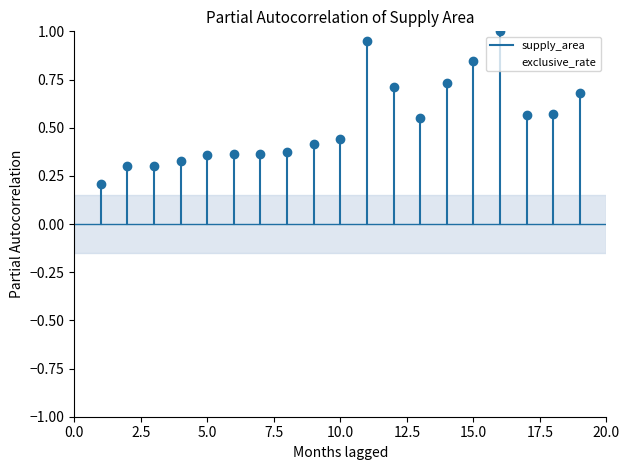

The exclusive_rate series shows 0.0 at 2.5. True or false?

True